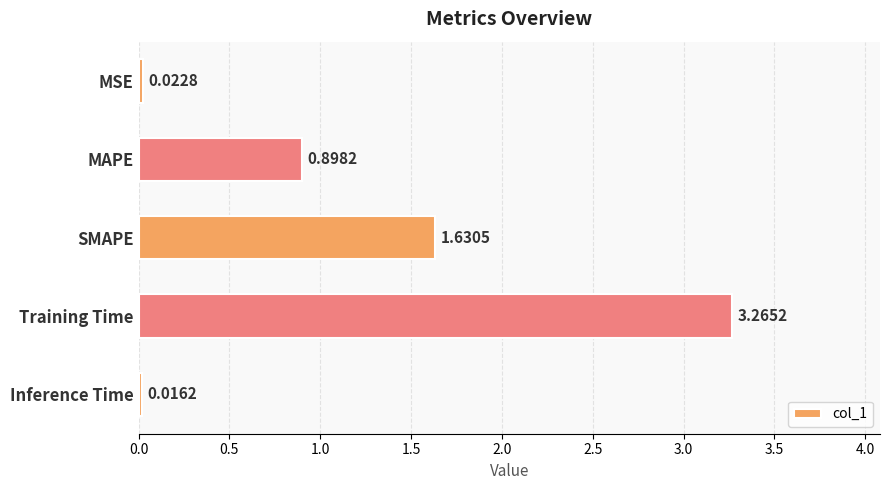

List the labels in order of value, largest first.

Training Time, SMAPE, MAPE, MSE, Inference Time